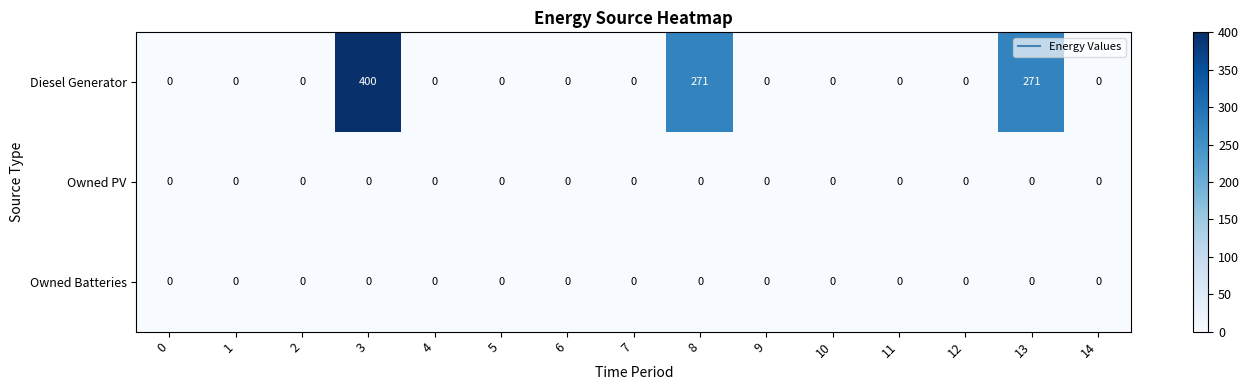

Count the number of data series in this chart.

3